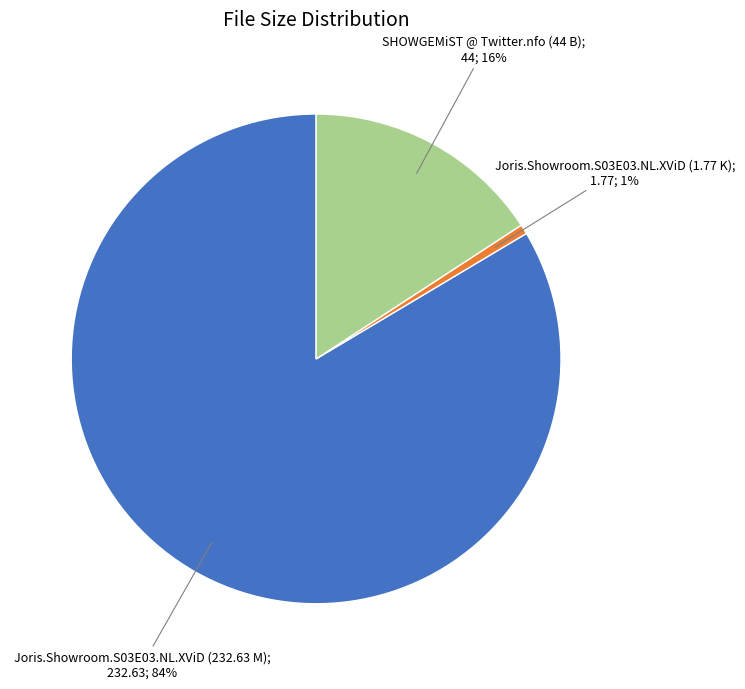

Is there any slice that represents more than half of the pie?

Yes